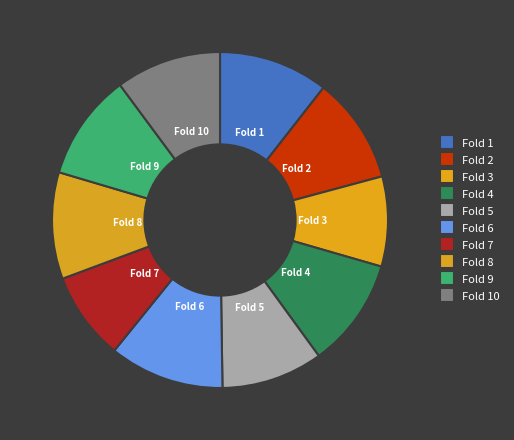

Is Fold 2 the majority of the pie?

No